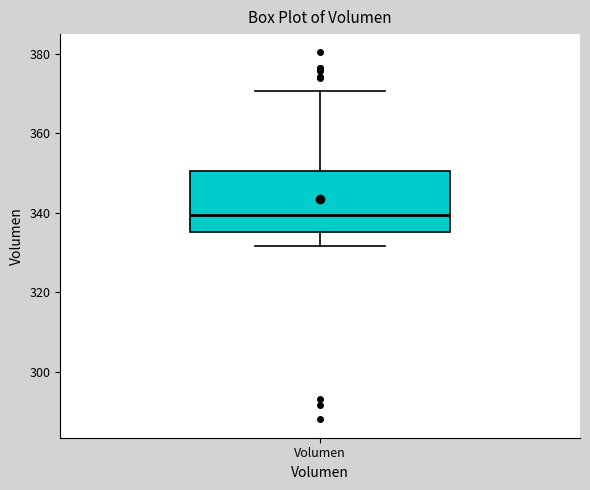

Transcribe this box plot: give where the median line is, the range the box spans, and where the two whiskers end, as read against the y-axis. The values are not printed on the chart, so give them approximately, as read against the axis.

median 340, box 336 to 350, whiskers 332 to 370